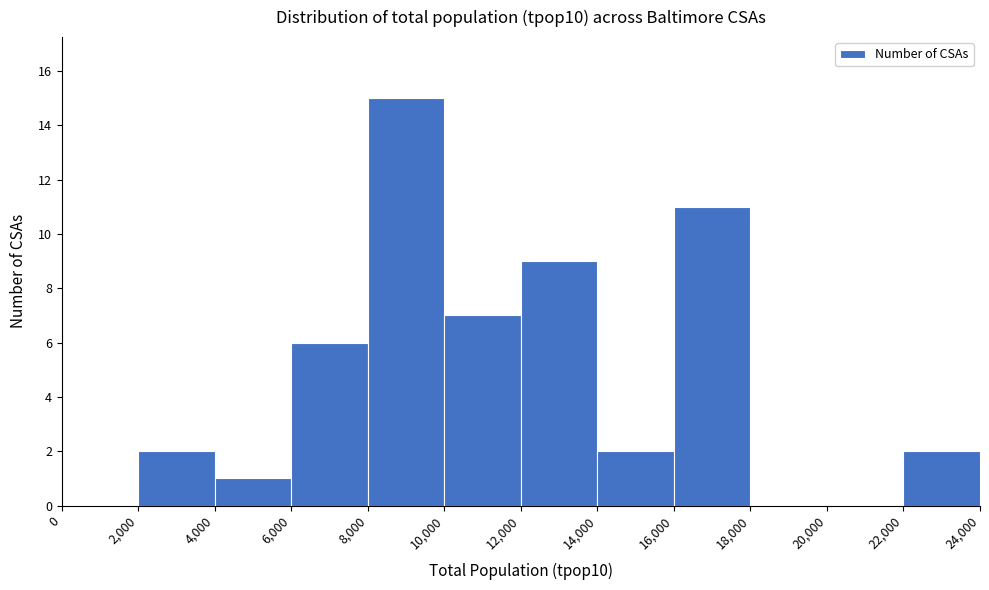

How tall is the bar that spans 14,000 to 16,000 on the x-axis? The values are not printed on the chart, so give them approximately, as read against the axis.

2